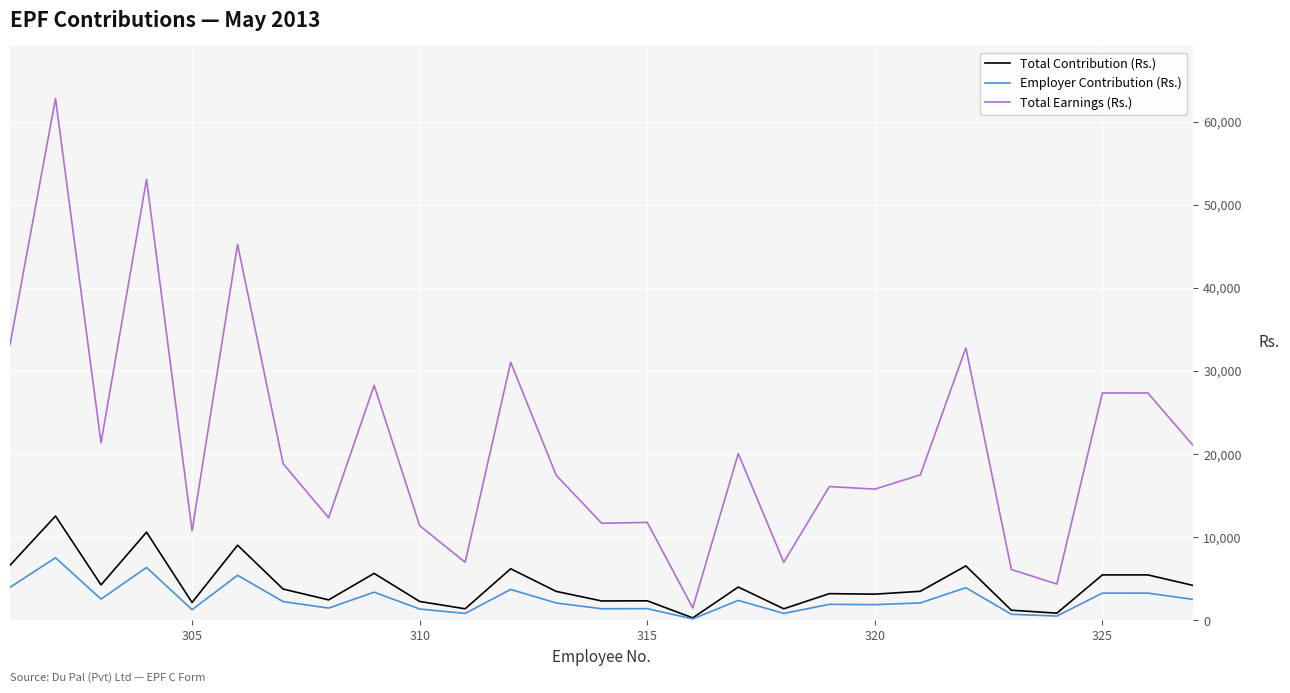

True or false: Total Contribution (Rs.) and Total Earnings (Rs.) cross at least once.

False